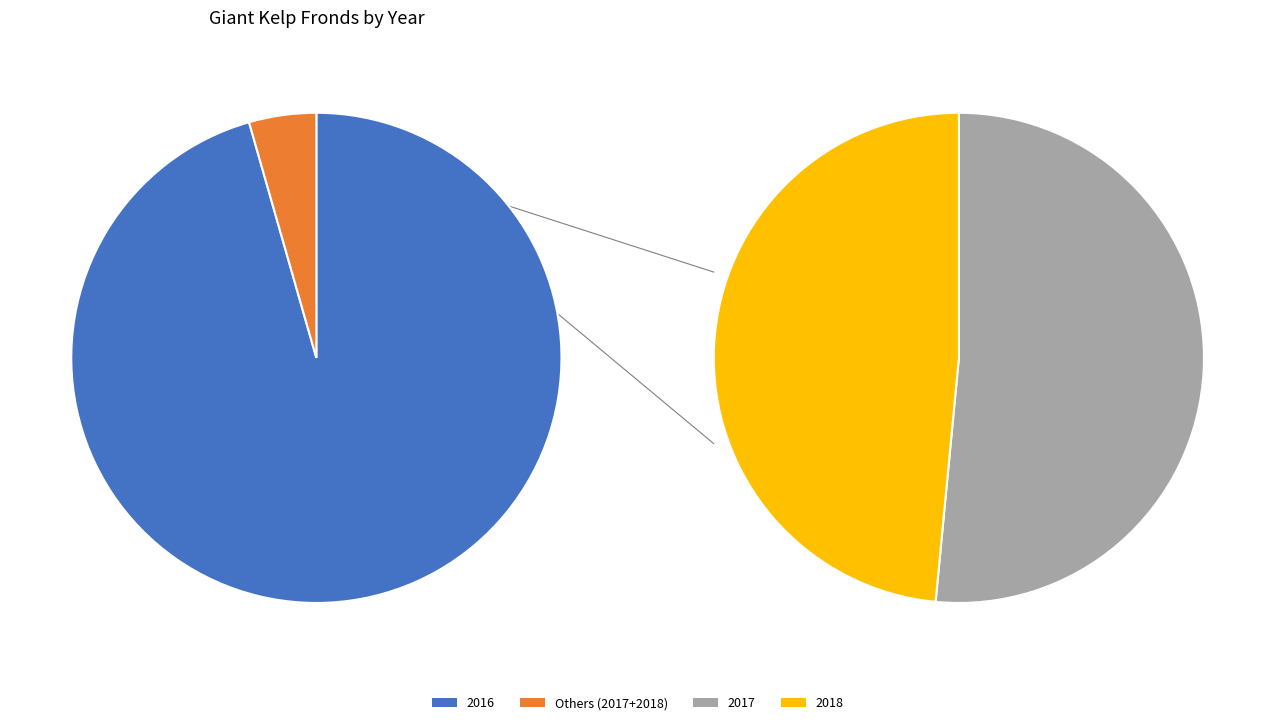

To the nearest percent, what is the difference between the largest and smallest slice percentages?

93%